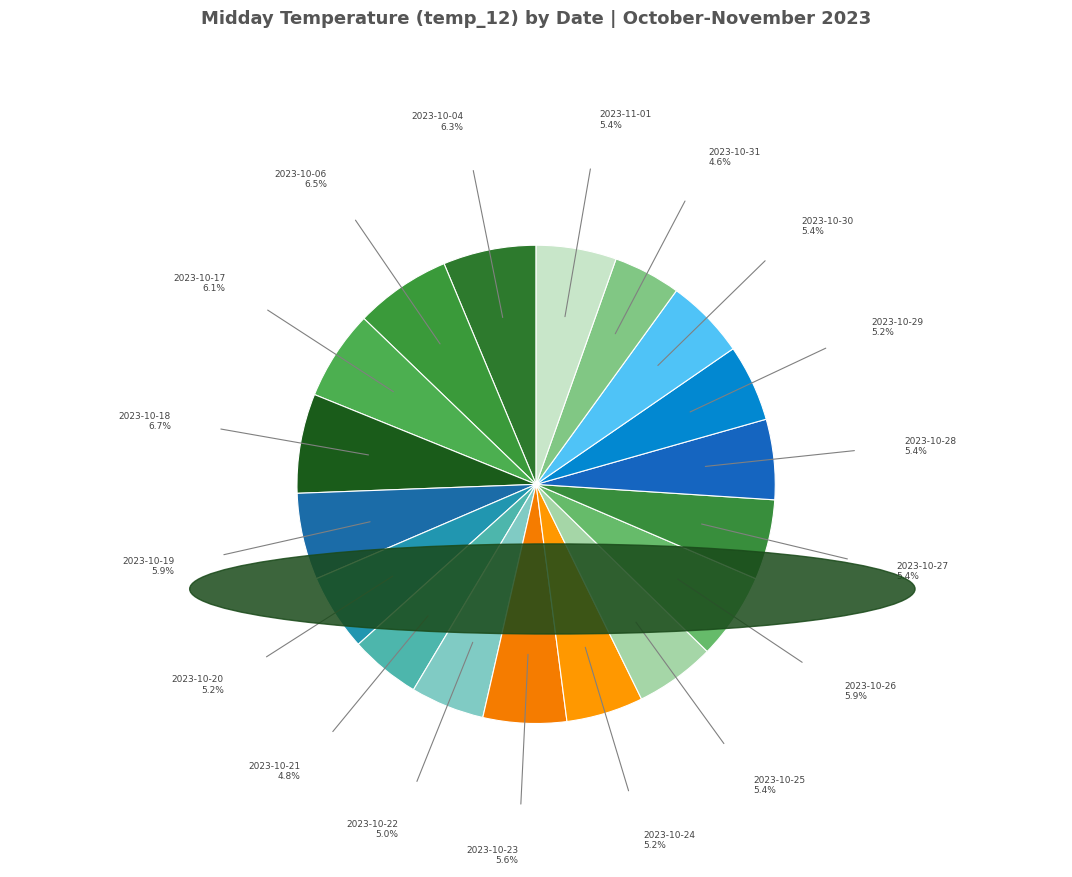

To the nearest percent, what is the difference between the largest and smallest slice percentages?

2%